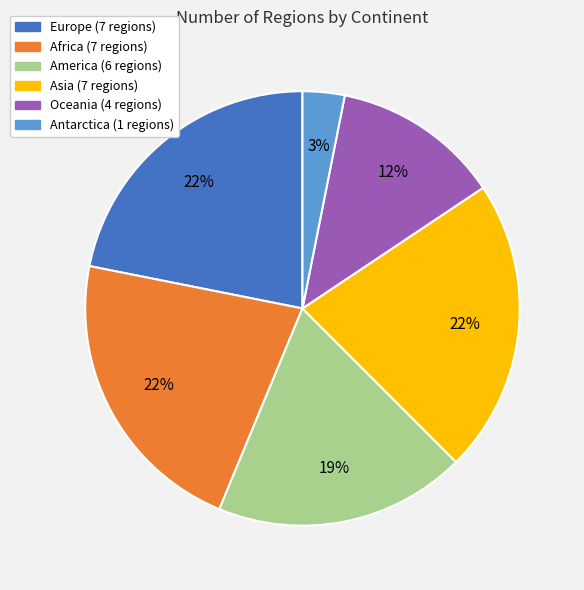

Between Asia and Antarctica, which is larger?

Asia